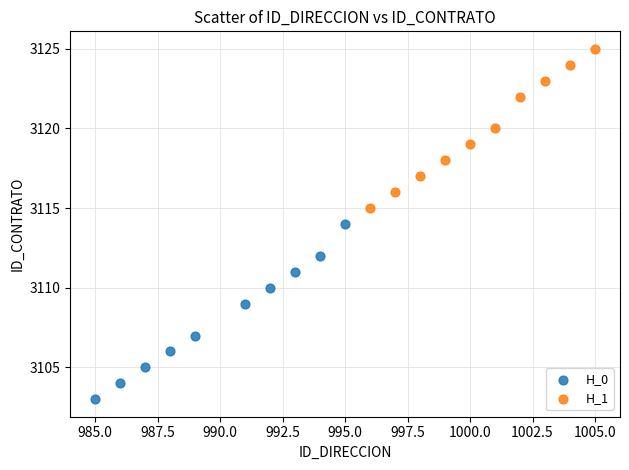

Which series has the largest Y range (max minus min)?

H_0